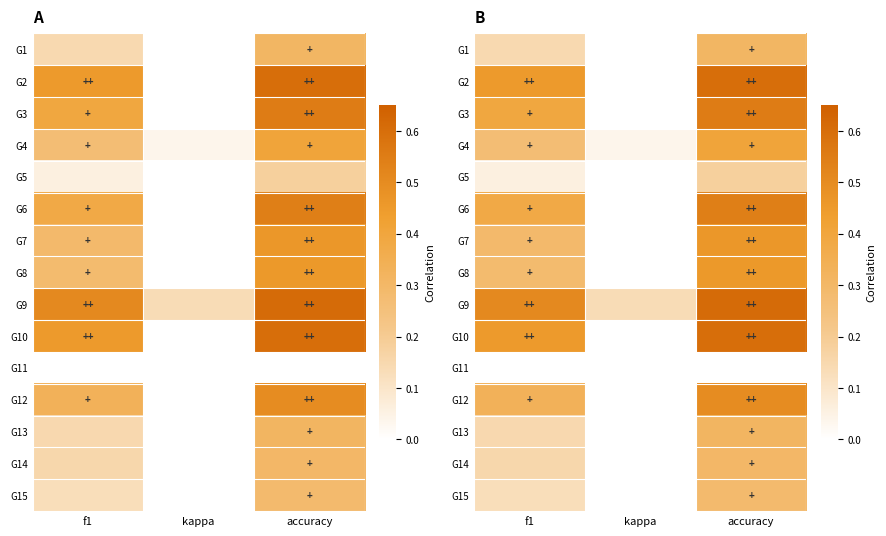

At which category is the sum across all series the highest?

accuracy